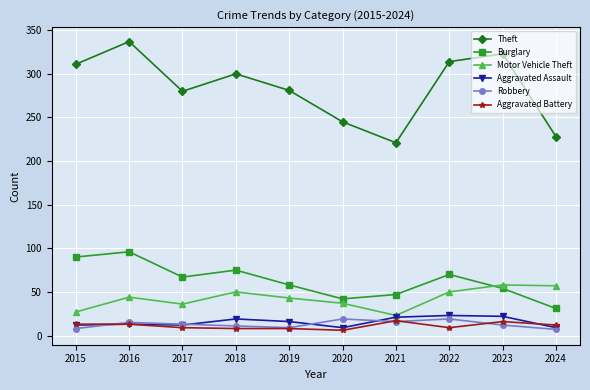

What is the maximum value shown in the chart?

337